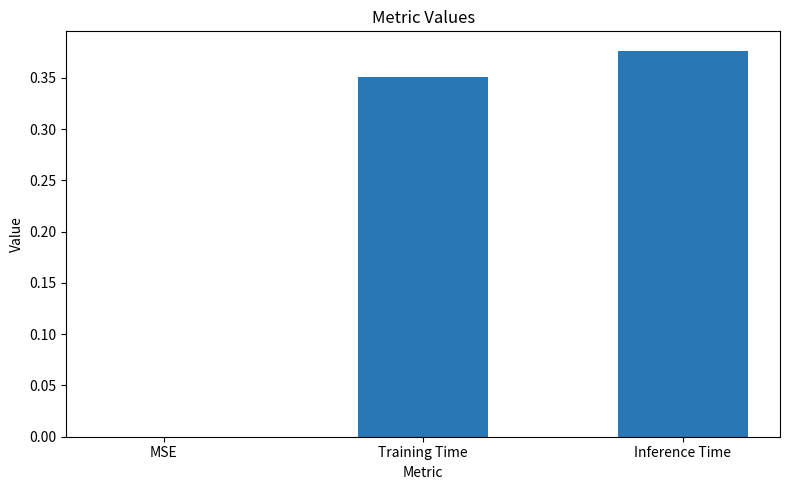

Which category has the highest value across all series?

Inference Time